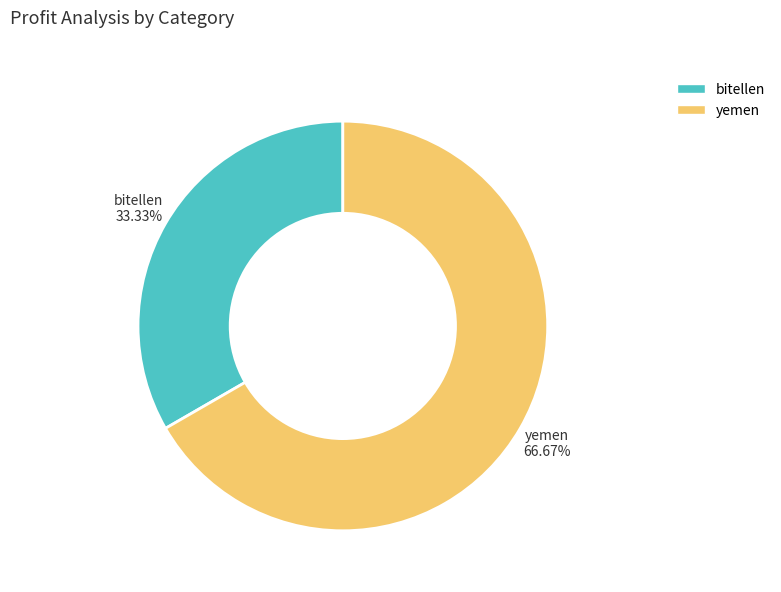

True or false: bitellen accounts for 39% of the total.

False